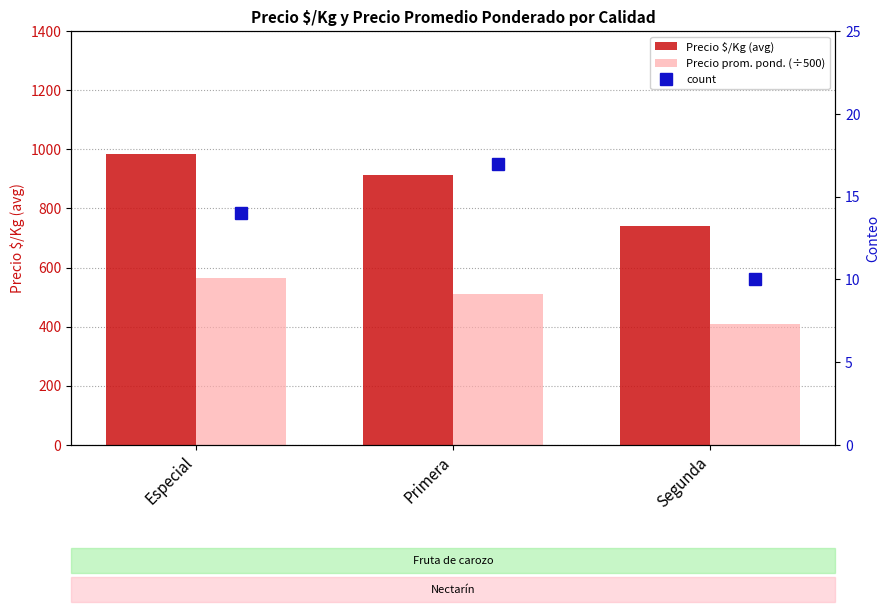

What is the value of the Precio $/Kg (avg) bar at the 3rd from the left?

742.0